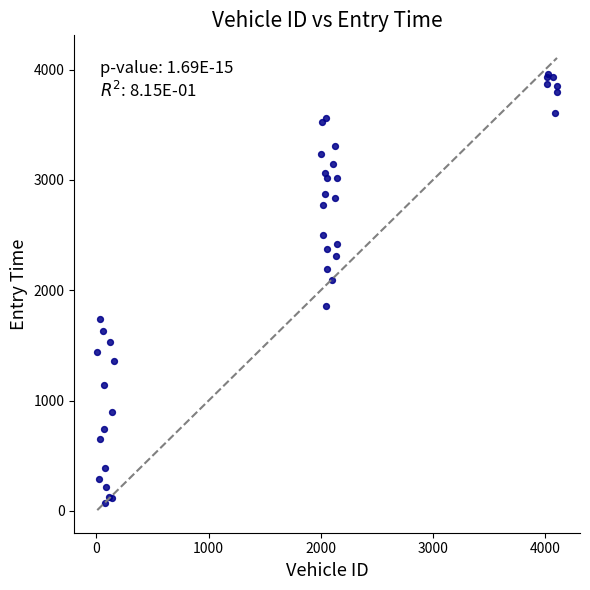

What Y value in the scatter plot is closest to 2016?

2091